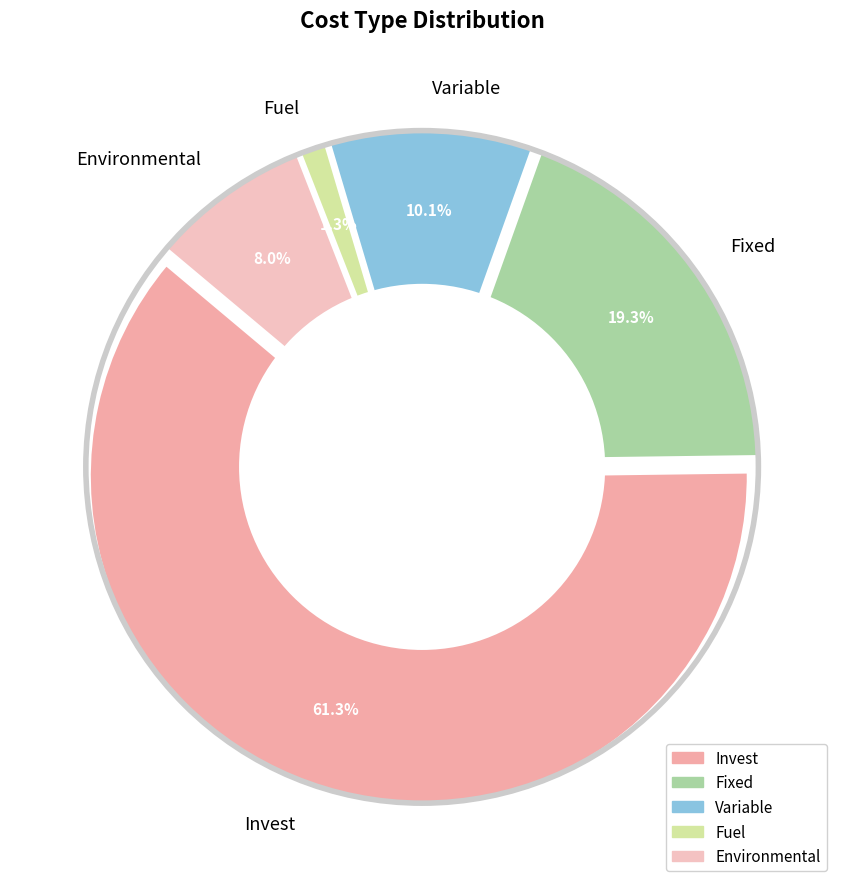

To the nearest percent, what portion does Fuel represent?

1%